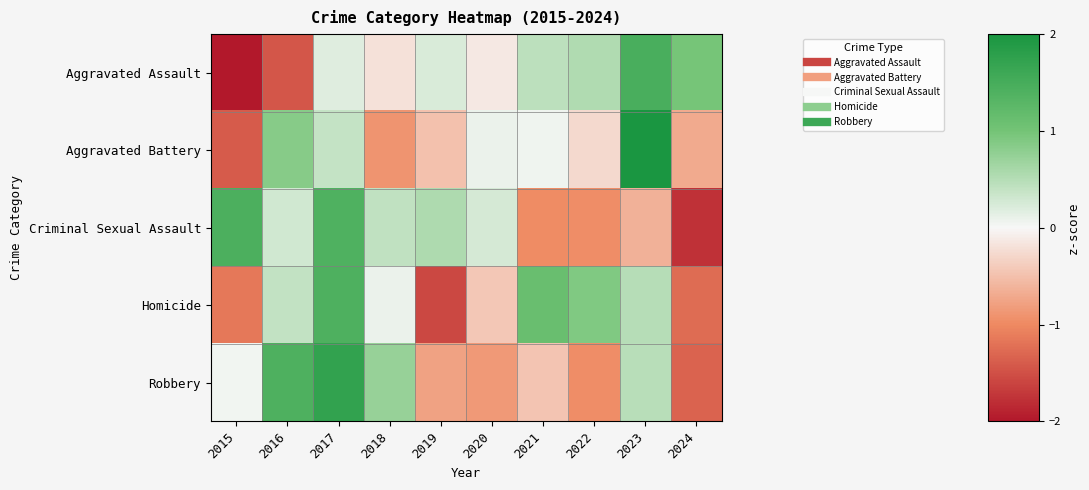

Which series has the largest range (max minus min)?

Aggravated Battery